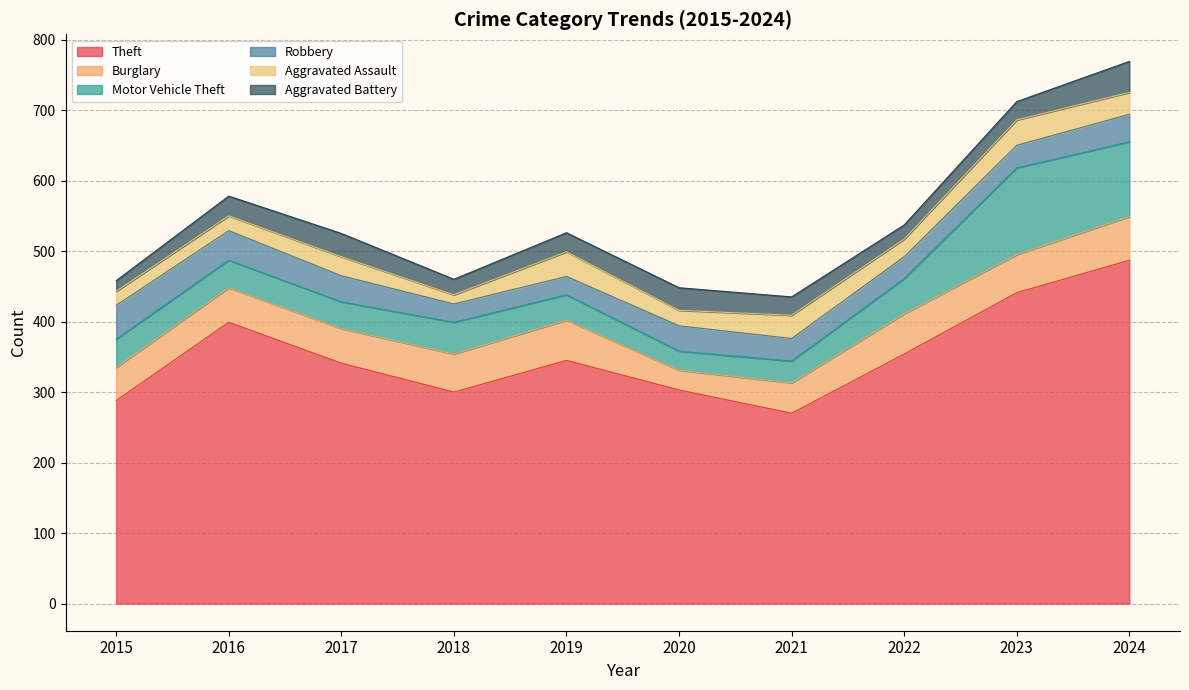

What is the value of the Burglary point at the 6th from the left?

28